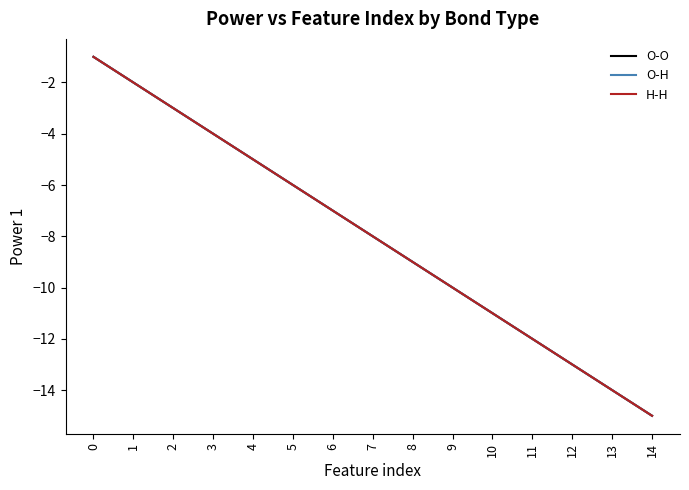

True or false: H-H and O-O cross at least once.

False